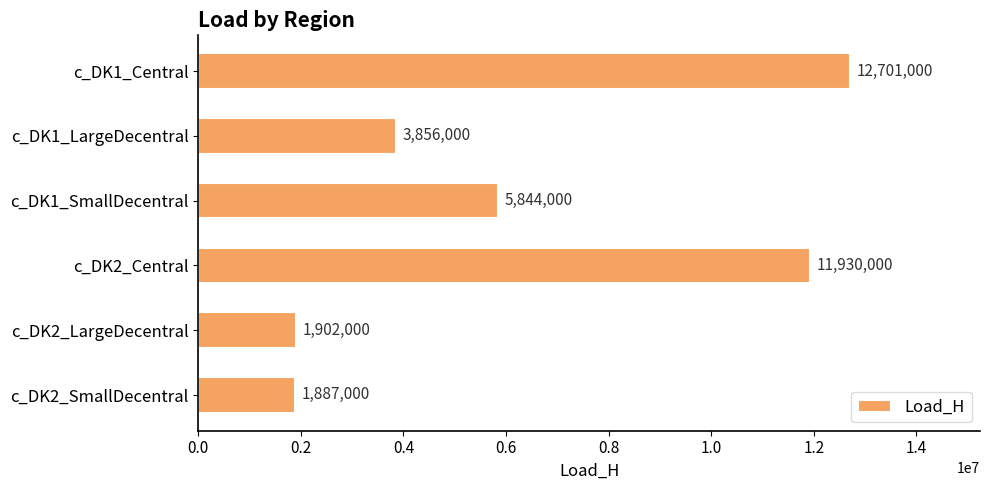

How many data points are less than 5844000?

3